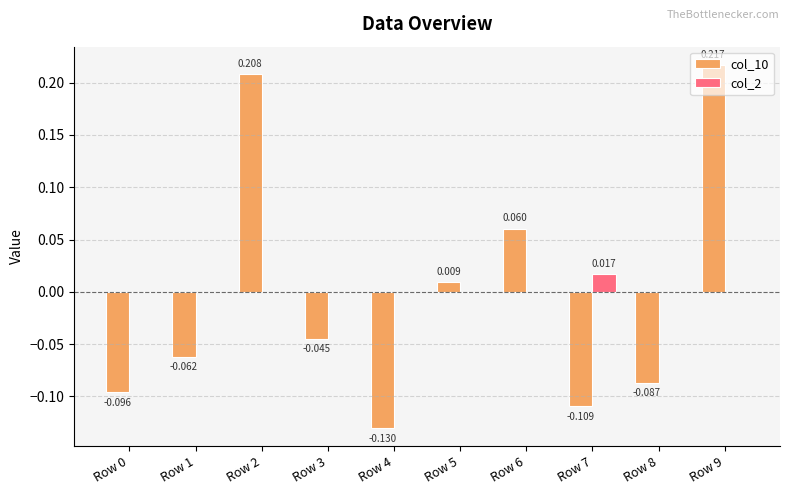

How many data points in col_10 are above 0?

4